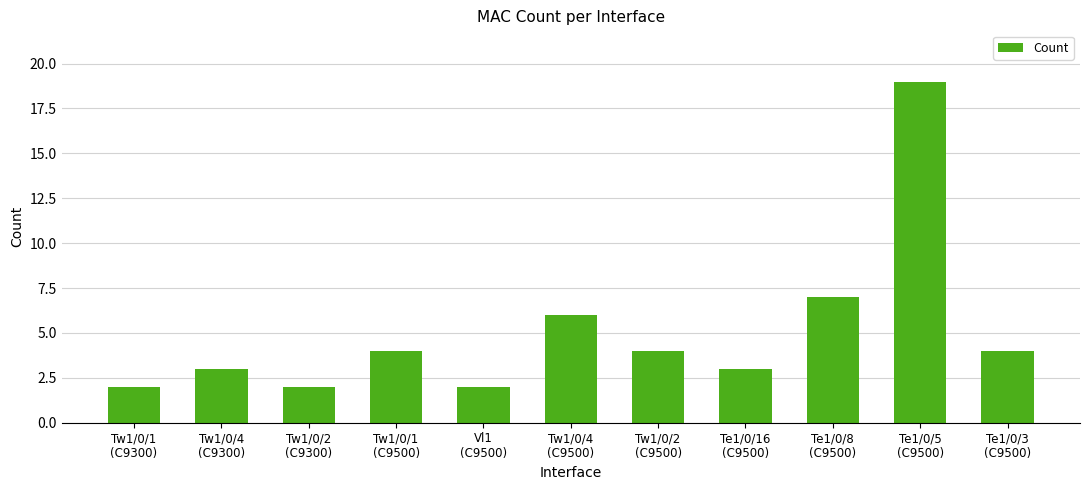

What is the minimum value shown in the chart?

2